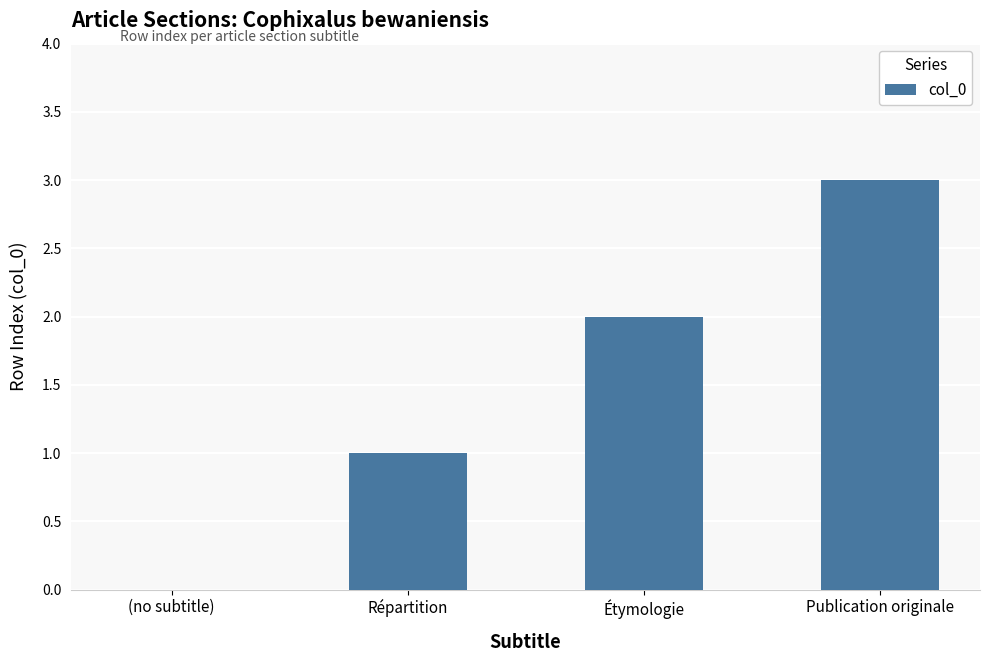

What is the greatest value displayed?

3